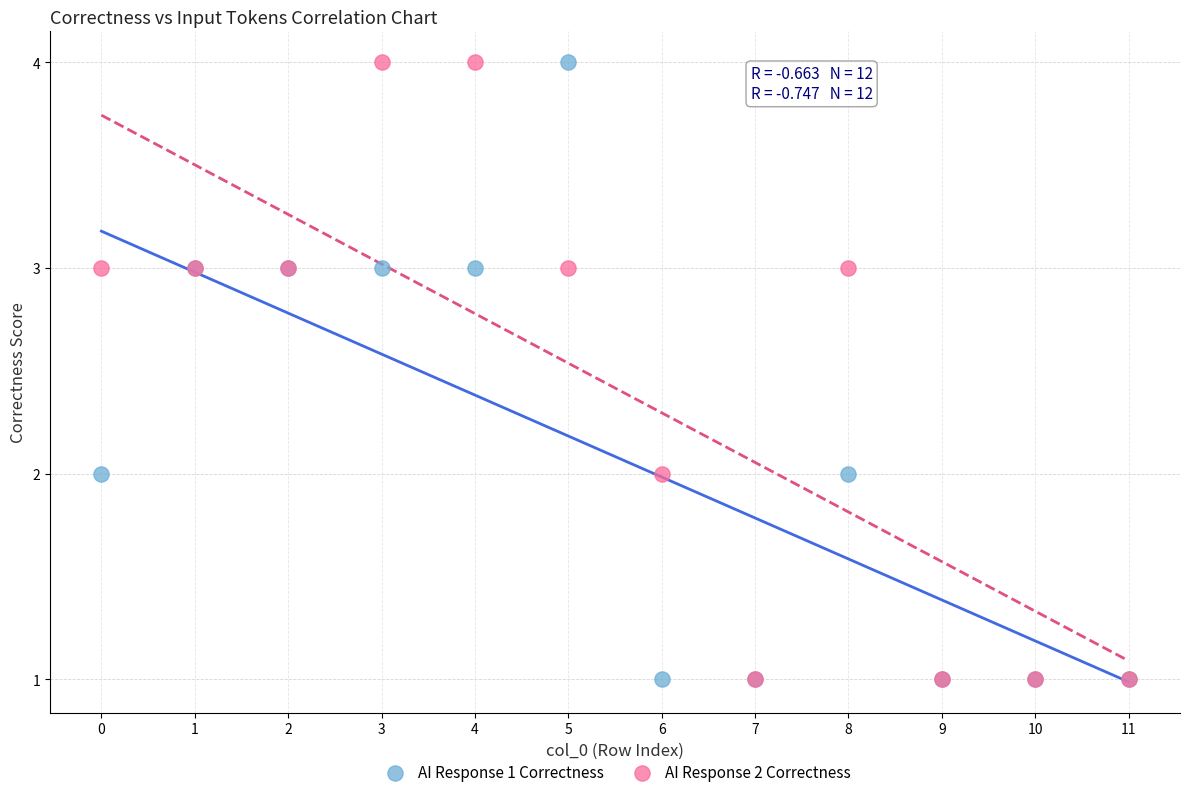

What are all the series names shown in the legend?

AI Response 1 Correctness, AI Response 2 Correctness